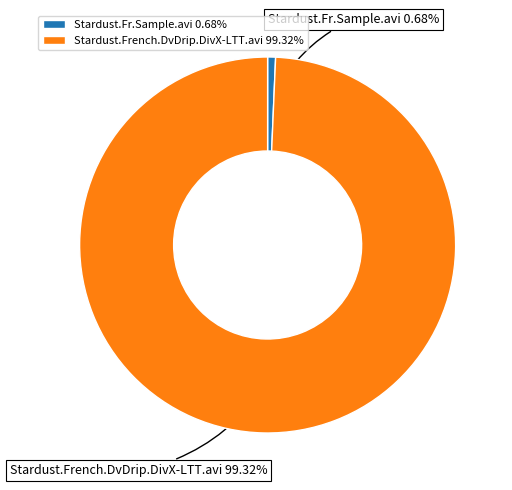

Which category has the smallest portion of the pie?

Stardust.Fr.Sample.avi 0.68%